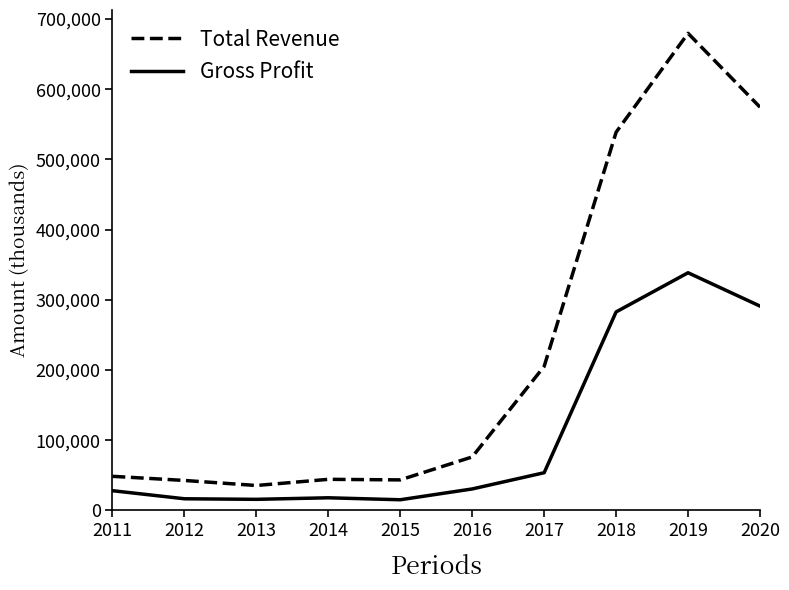

What is the difference between the maximum and second lowest values in the Total Revenue series?

637000